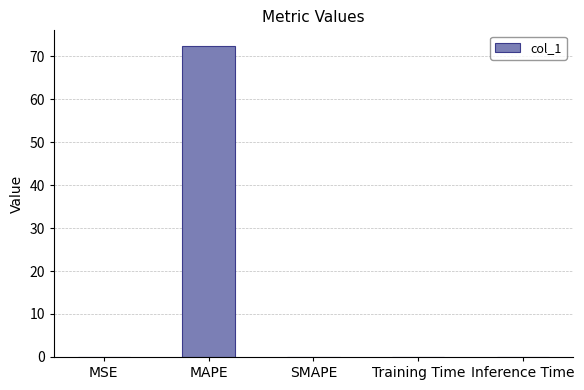

What is the maximum value shown in the chart?

72.4